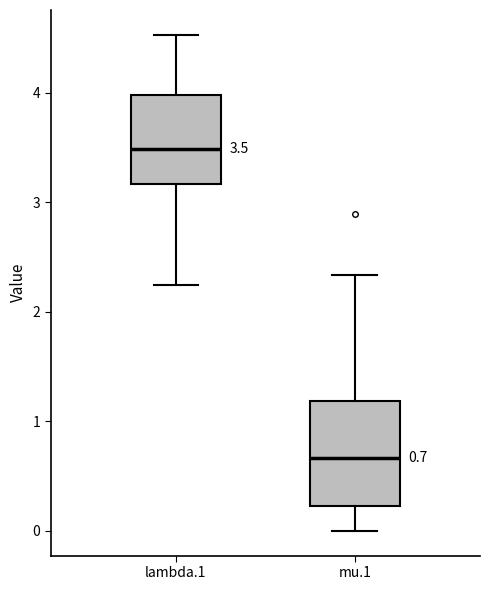

Which box's median line is the highest?

lambda.1